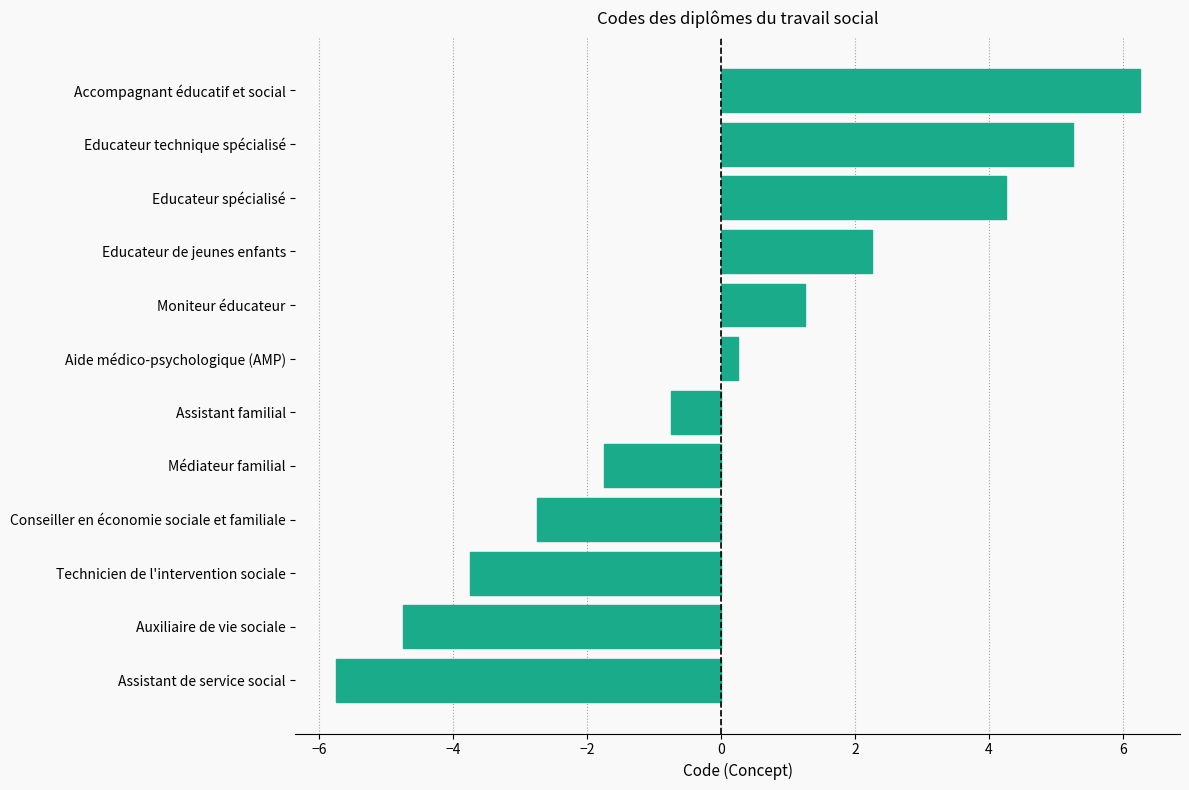

Between Educateur spécialisé and Conseiller en économie sociale et familiale, which is larger?

Educateur spécialisé